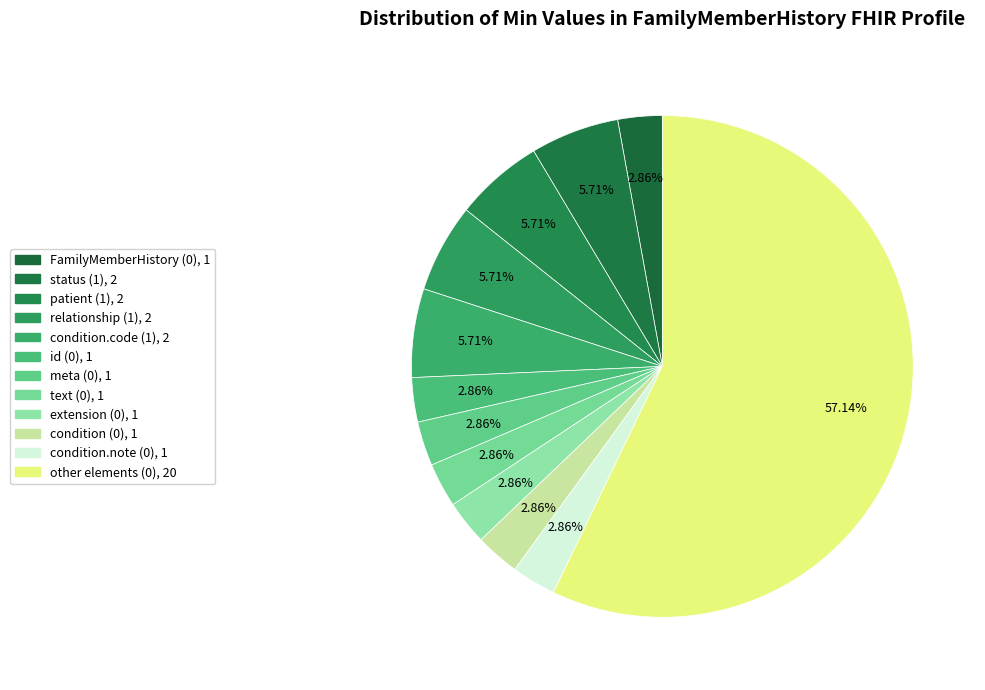

How many segments does this pie chart have?

12